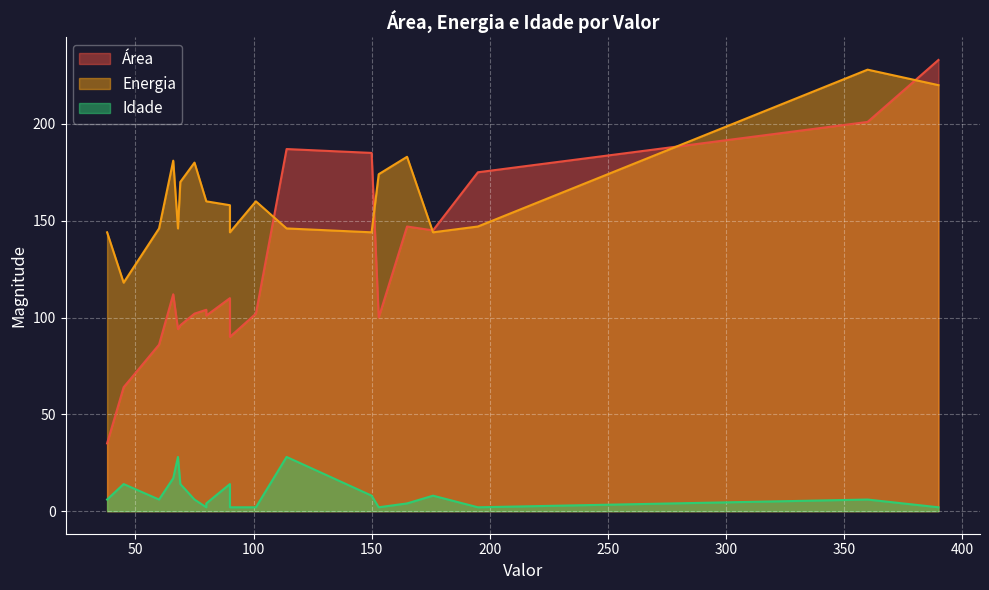

List the series in order of their overall mean, lowest first.

Idade, Área, Energia